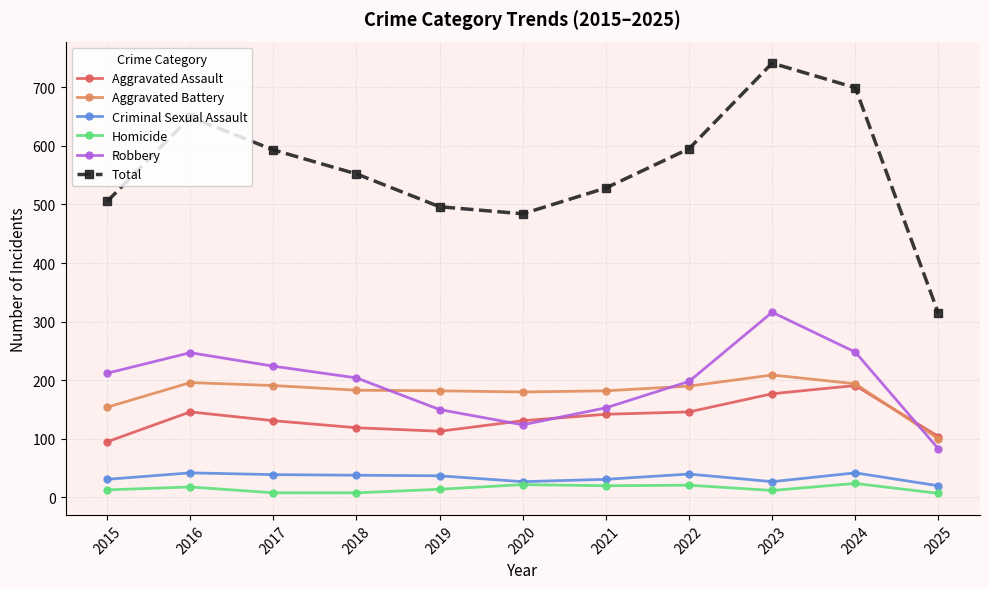

What is the maximum value shown in the chart?

741